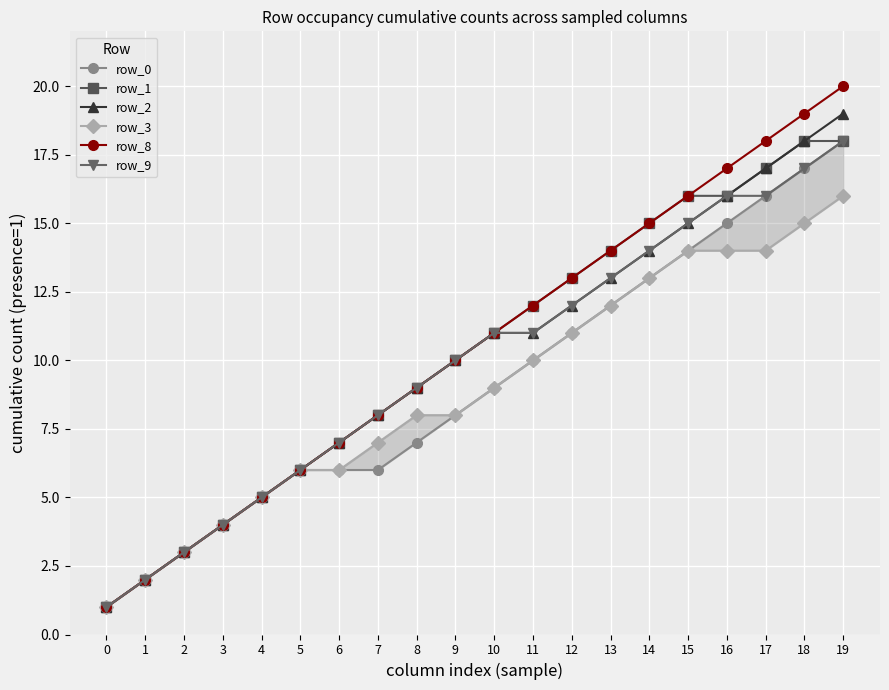

What is the difference between the maximum and minimum values in the row_3 series?

15